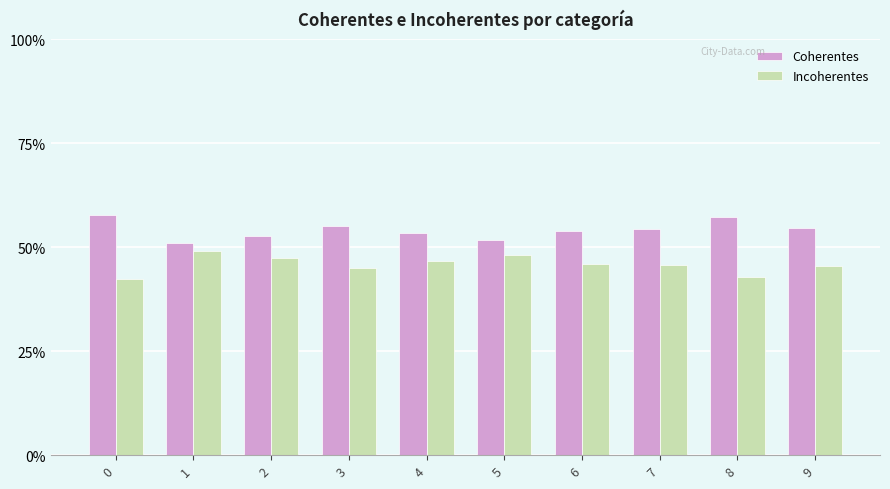

Reading right to left, what are all the values shown in this chart?

Coherentes: 0.5	0.6	0.5	0.5	0.5	0.5	0.6	0.5	0.5	0.6
Incoherentes: 0.5	0.4	0.5	0.5	0.5	0.5	0.5	0.5	0.5	0.4